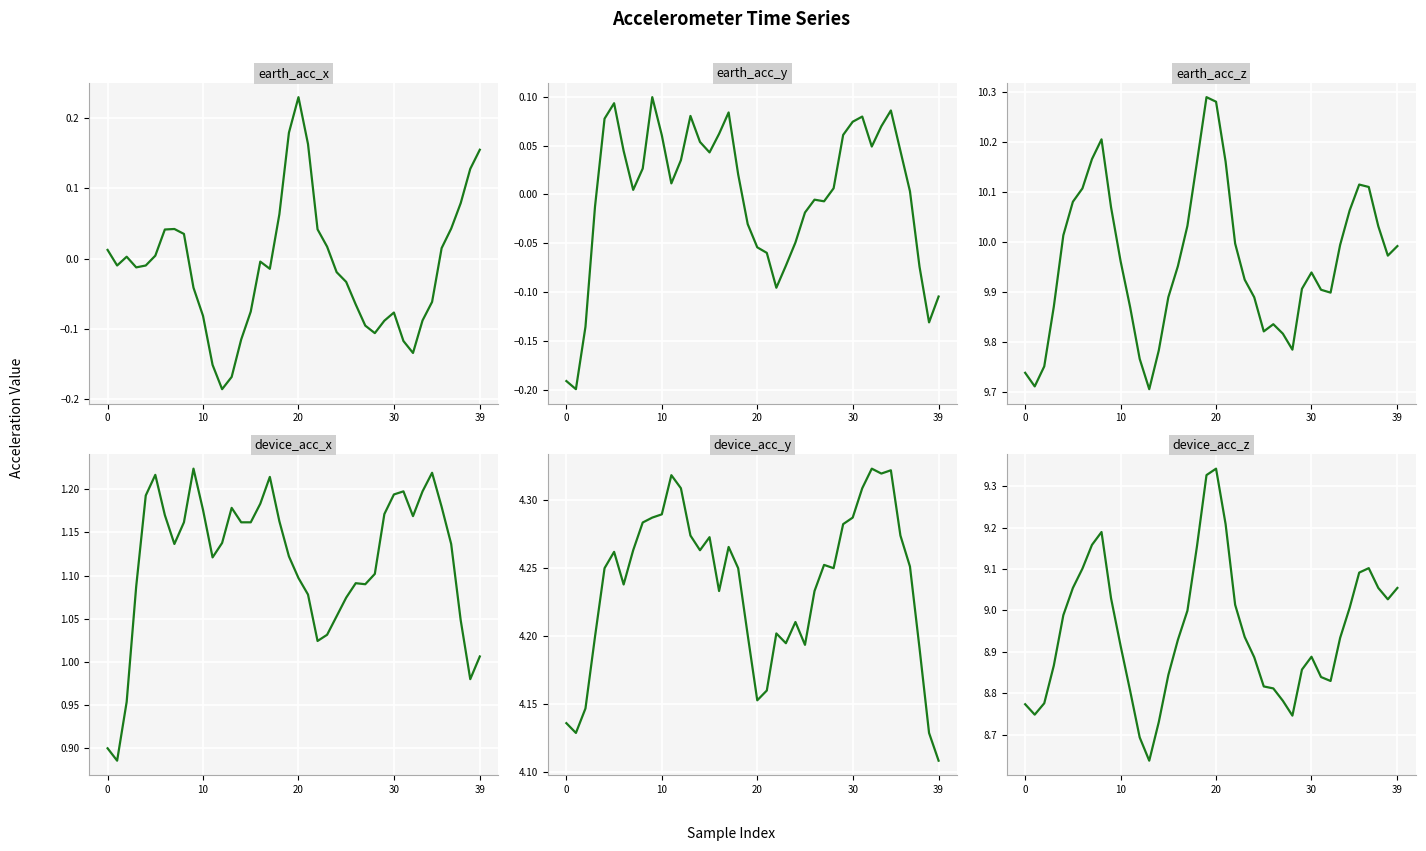

What is the difference between the maximum and second lowest values in the device_acc_x series?

0.3